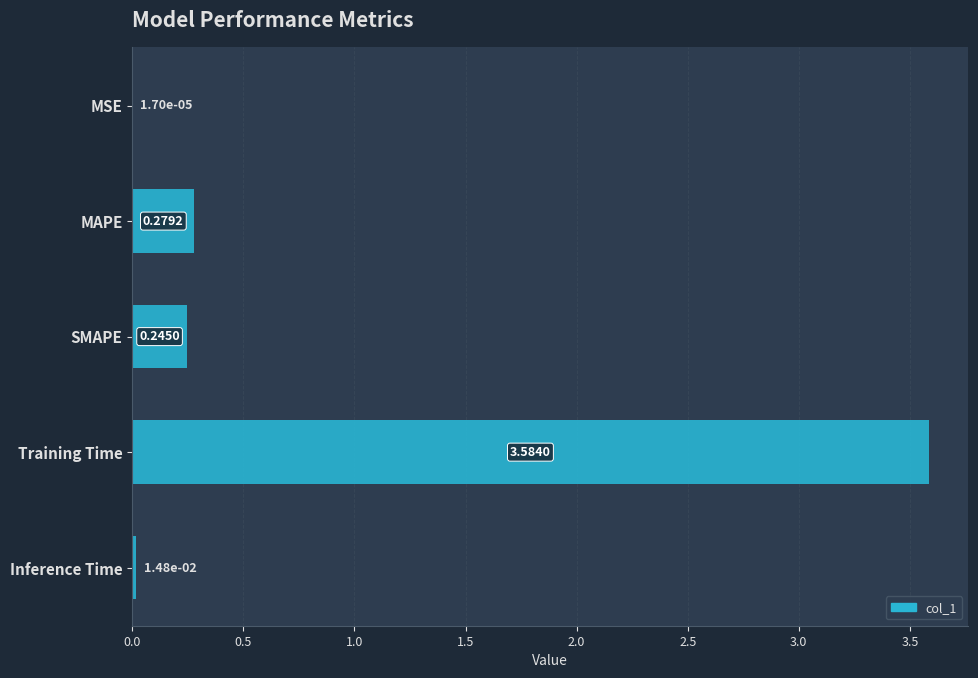

What is the sum of the values at MAPE and Training Time?

3.9